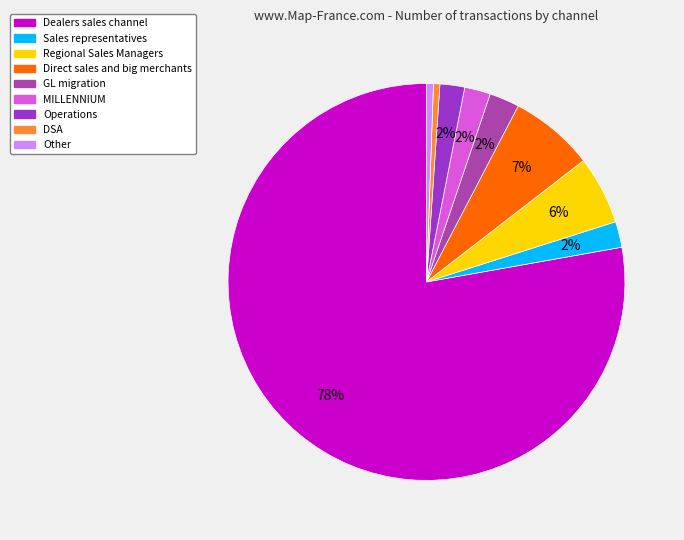

To the nearest percent, what is the average slice percentage?

11%